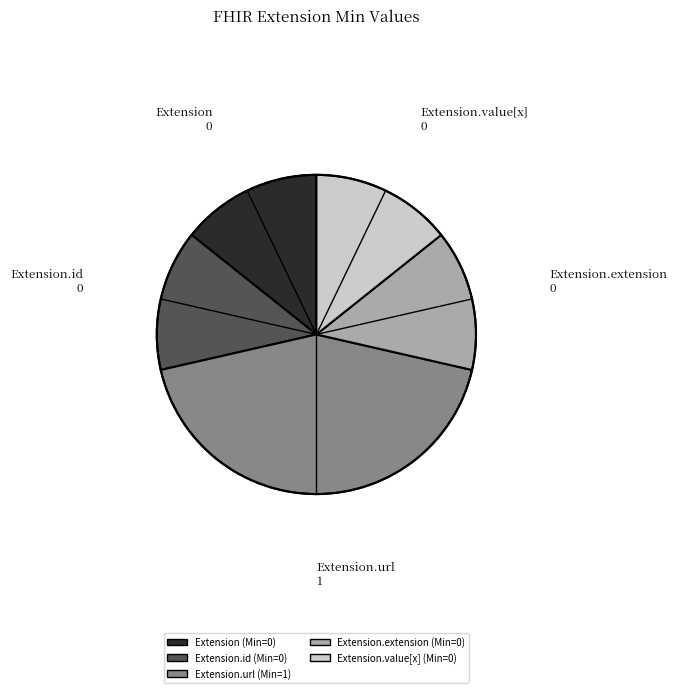

Does any single category account for the majority?

No